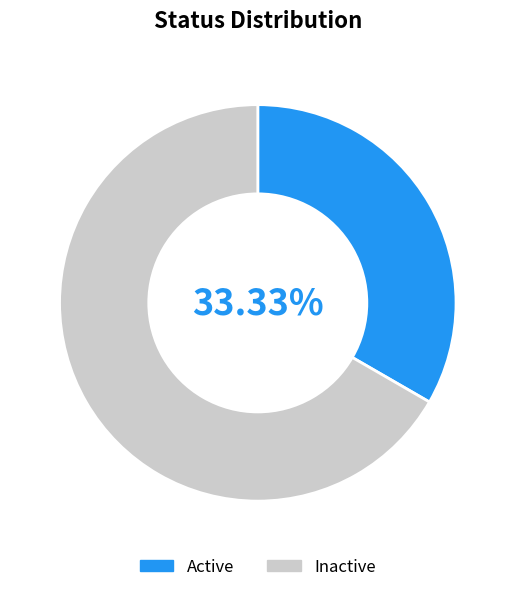

Does any single category account for the majority?

Yes